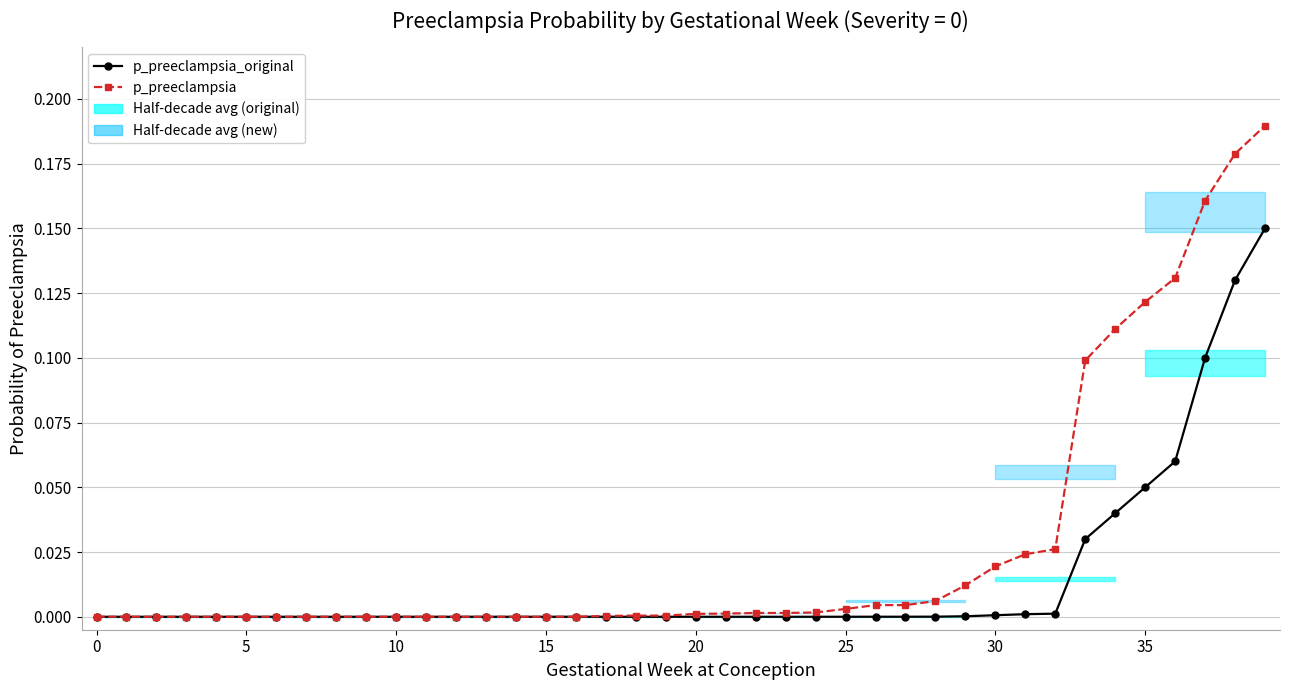

True or false: p_preeclampsia and p_preeclampsia_original intersect in this chart.

False